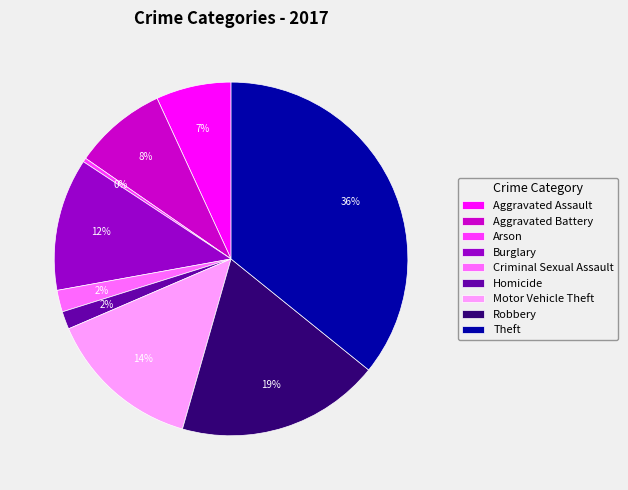

Which has a higher value, Burglary or Criminal Sexual Assault?

Burglary